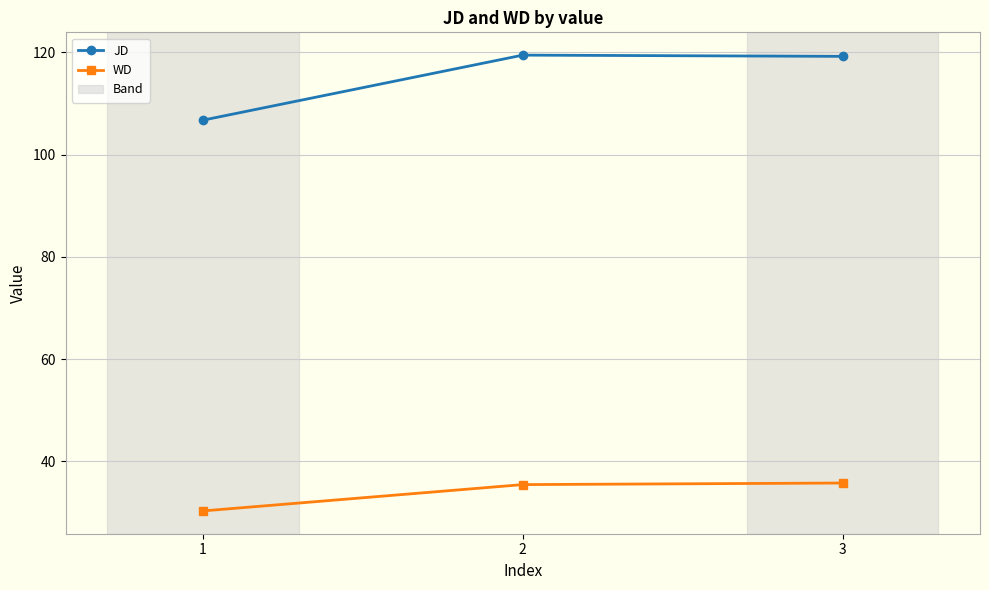

What is the minimum value shown in the chart?

30.3